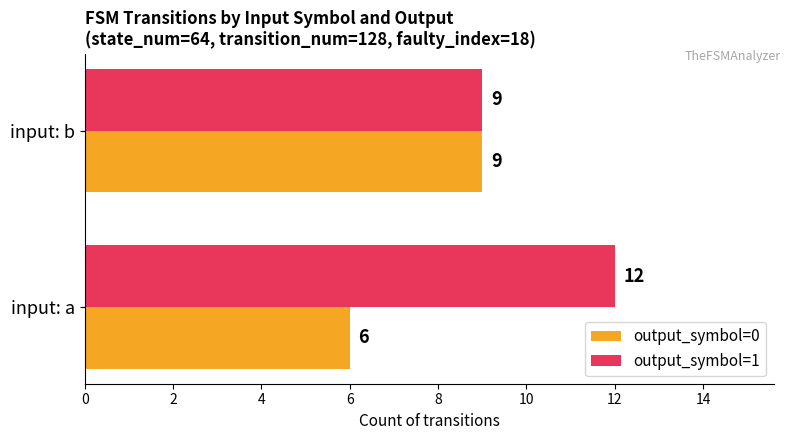

Is the value of output_symbol=0 at input: b greater than the value of output_symbol=1 at input: a?

No